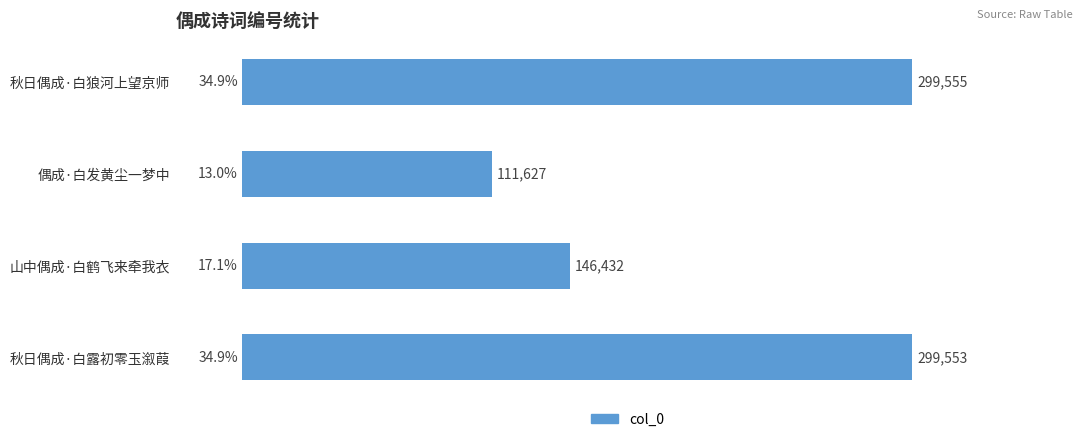

What is the value of the 1st bar from the top?

299555